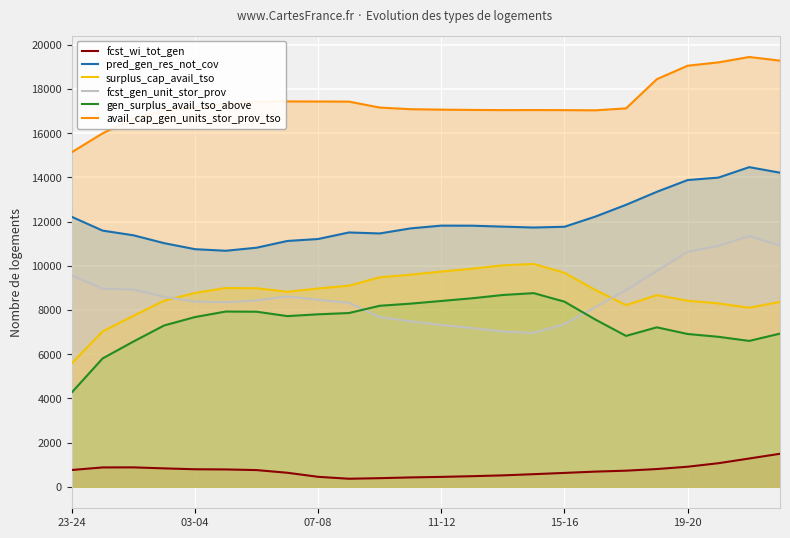

What is the greatest value displayed?

19446